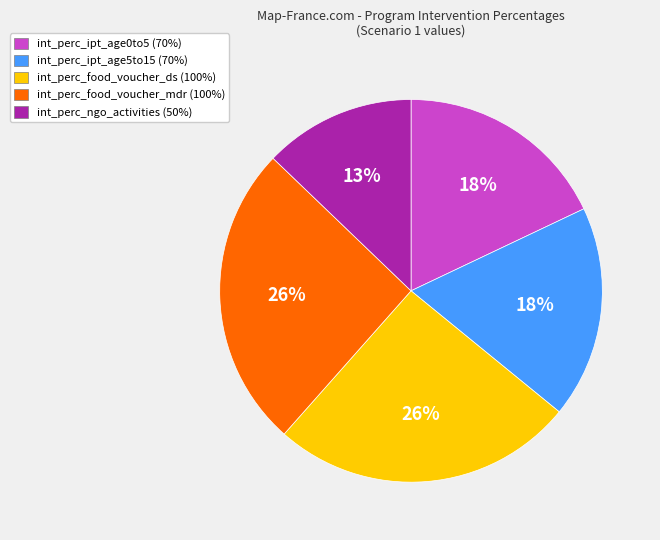

What percentage is the int_perc_ipt_age0to5 slice, to the nearest percent?

18%